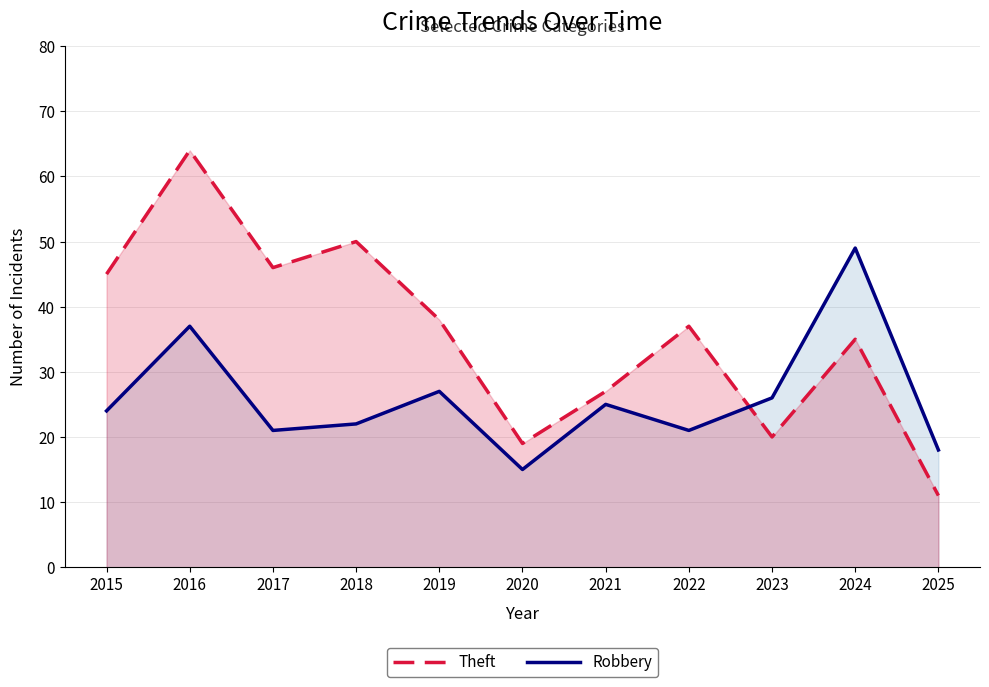

Between 2022 and 2025, which series saw the biggest shift?

Theft